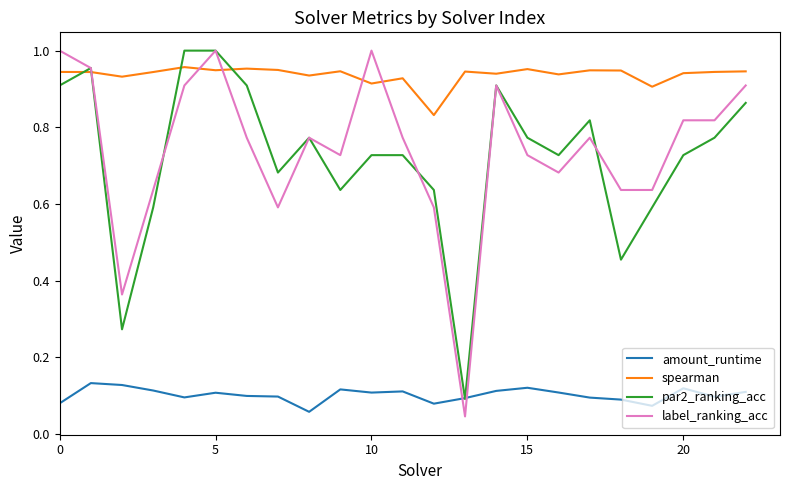

Which series has the largest total across all categories?

spearman